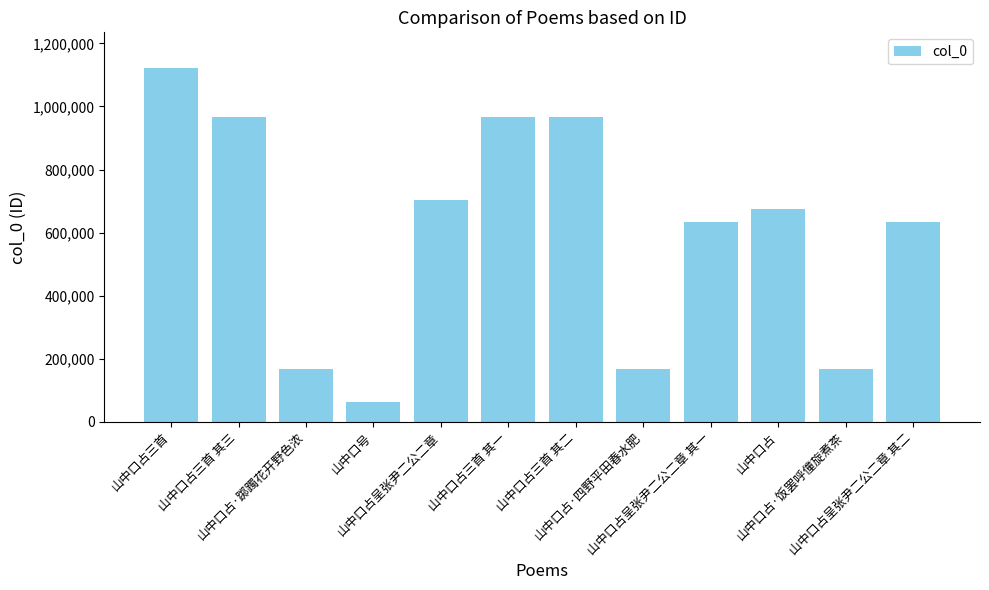

How many bars are there in total?

12